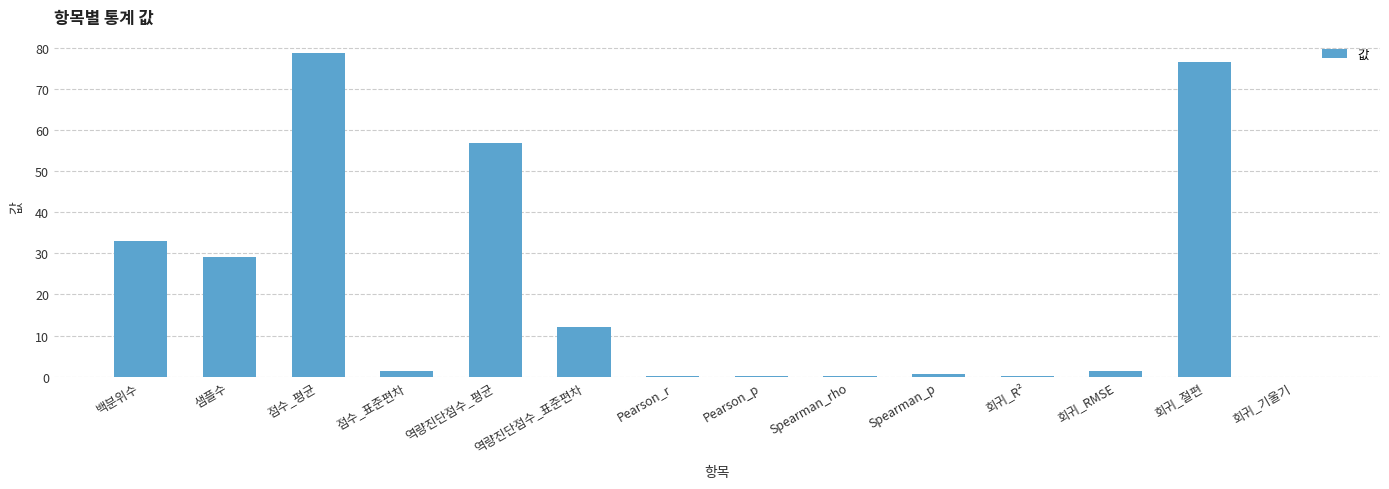

What is the approximate value at 역량진단점수_평균?

56.9